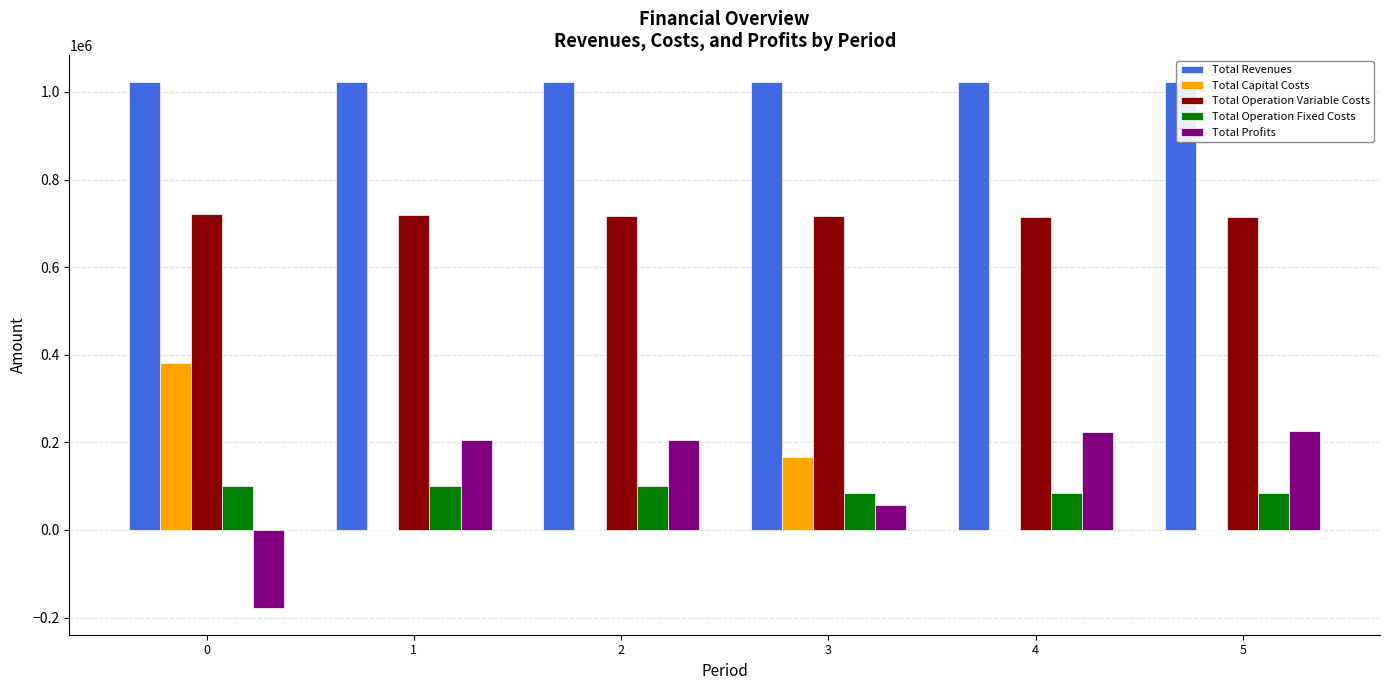

What are all the series names shown in the legend?

Total Revenues, Total Capital Costs, Total Operation Variable Costs, Total Operation Fixed Costs, Total Profits